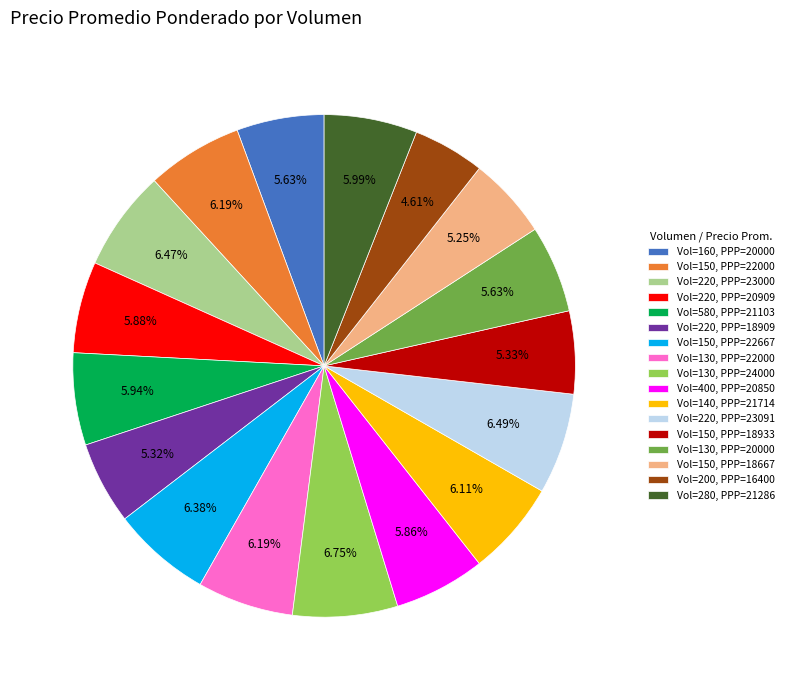

Which category has the smallest portion of the pie?

Vol=200, PPP=16400